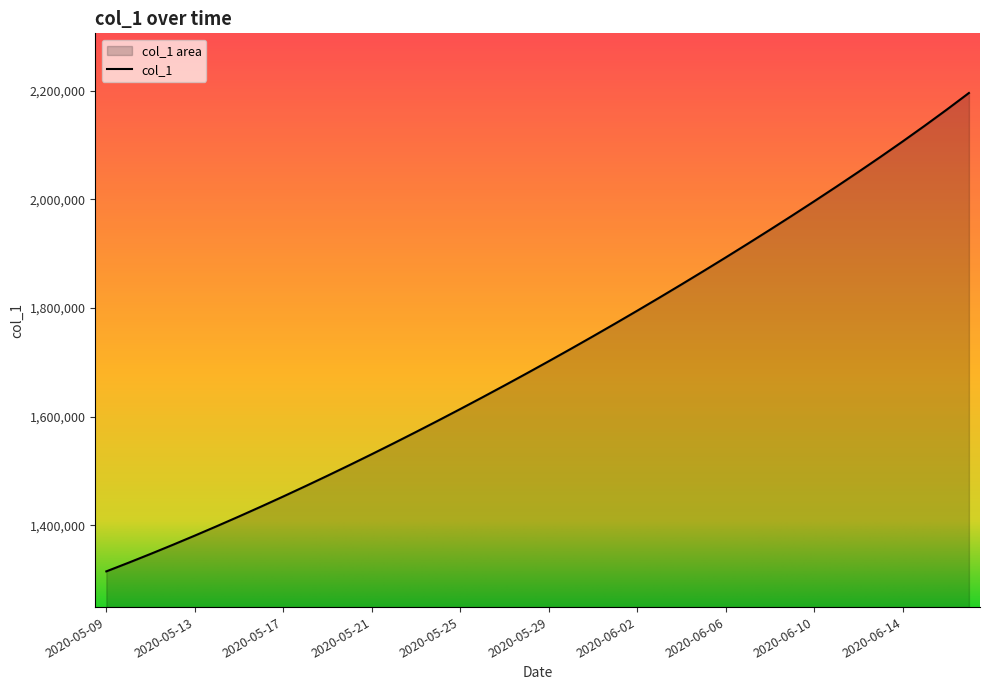

Which label corresponds to the smallest value in the chart?

2020-05-09